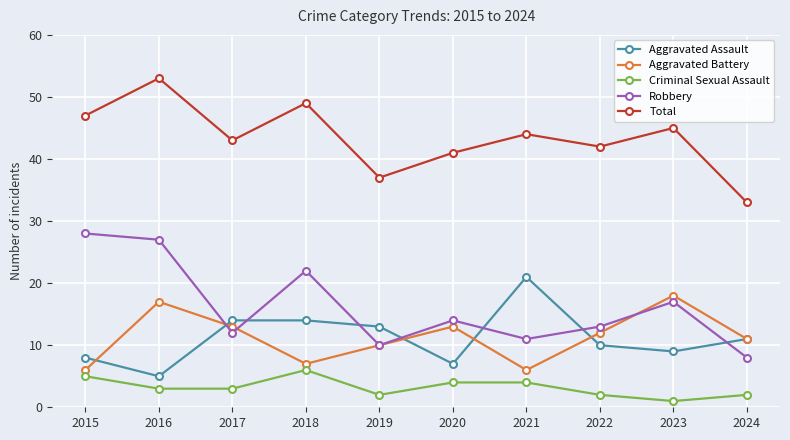

Which series changed the most between 2016 and 2020?

Robbery